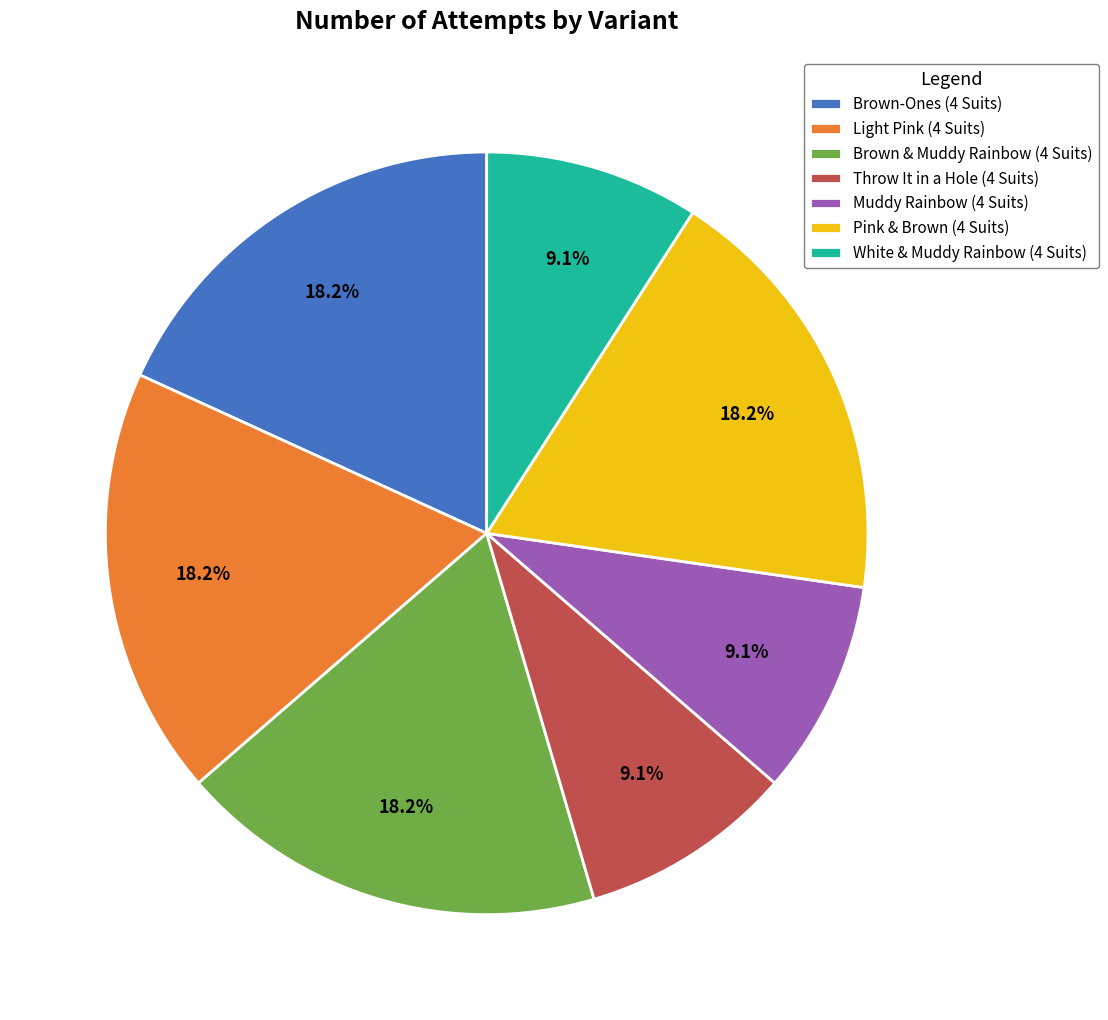

To the nearest percent, what portion does Muddy Rainbow (4 Suits) represent?

9%